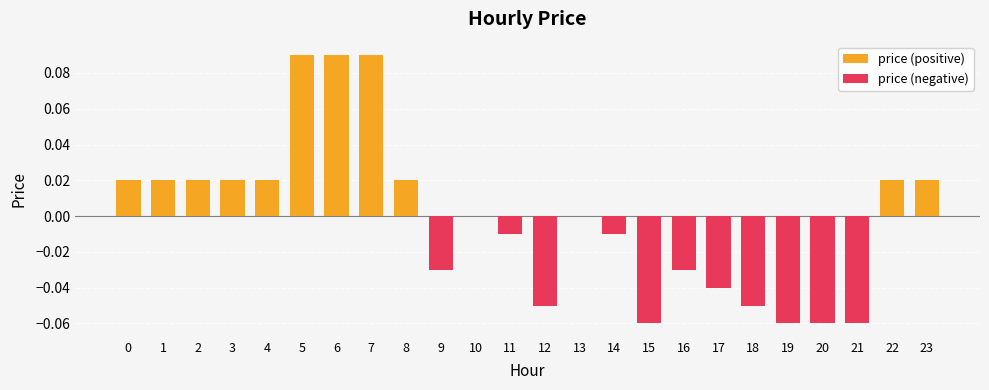

At which label is price (positive) closest to 0?

9